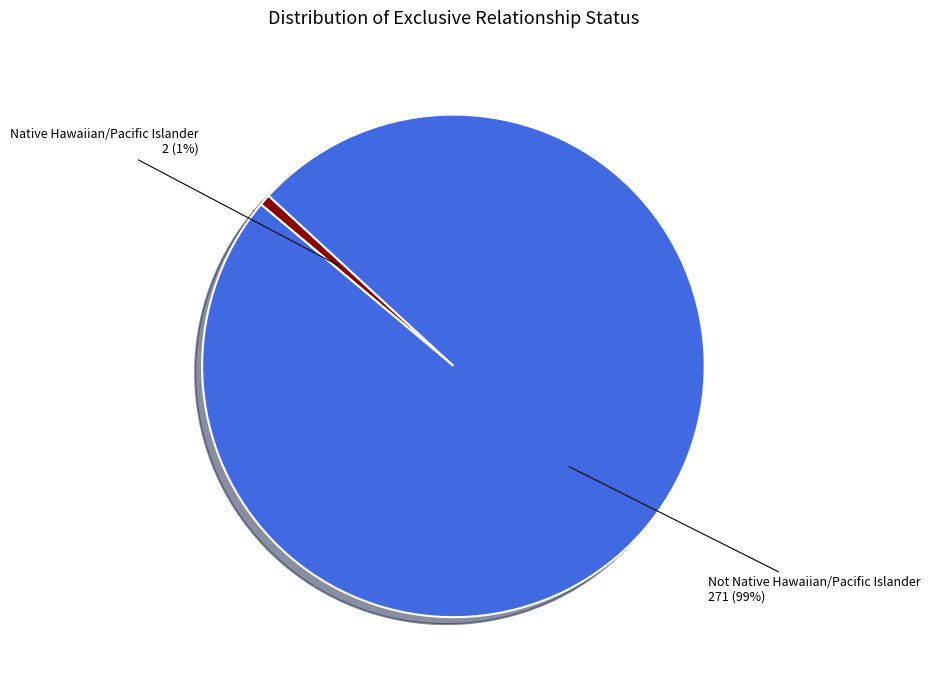

Count the number of slices in the pie.

2